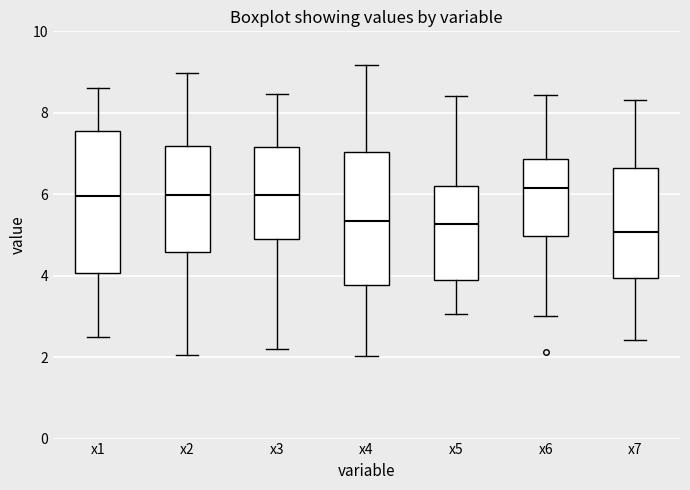

Reading left to right, read every box against the y-axis: the position of its median line, the range the box covers, and the ends of its whiskers. The values are not printed on the chart, so give them approximately, as read against the axis.

x1: median 6.0, box 4.0 to 7.6, whiskers 2.4 to 8.6
x2: median 6.0, box 4.6 to 7.2, whiskers 2.0 to 9.0
x3: median 6.0, box 5.0 to 7.2, whiskers 2.2 to 8.4
x4: median 5.4, box 3.8 to 7.0, whiskers 2.0 to 9.2
x5: median 5.2, box 3.8 to 6.2, whiskers 3.0 to 8.4
x6: median 6.2, box 5.0 to 6.8, whiskers 3.0 to 8.4
x7: median 5.0, box 4.0 to 6.6, whiskers 2.4 to 8.4